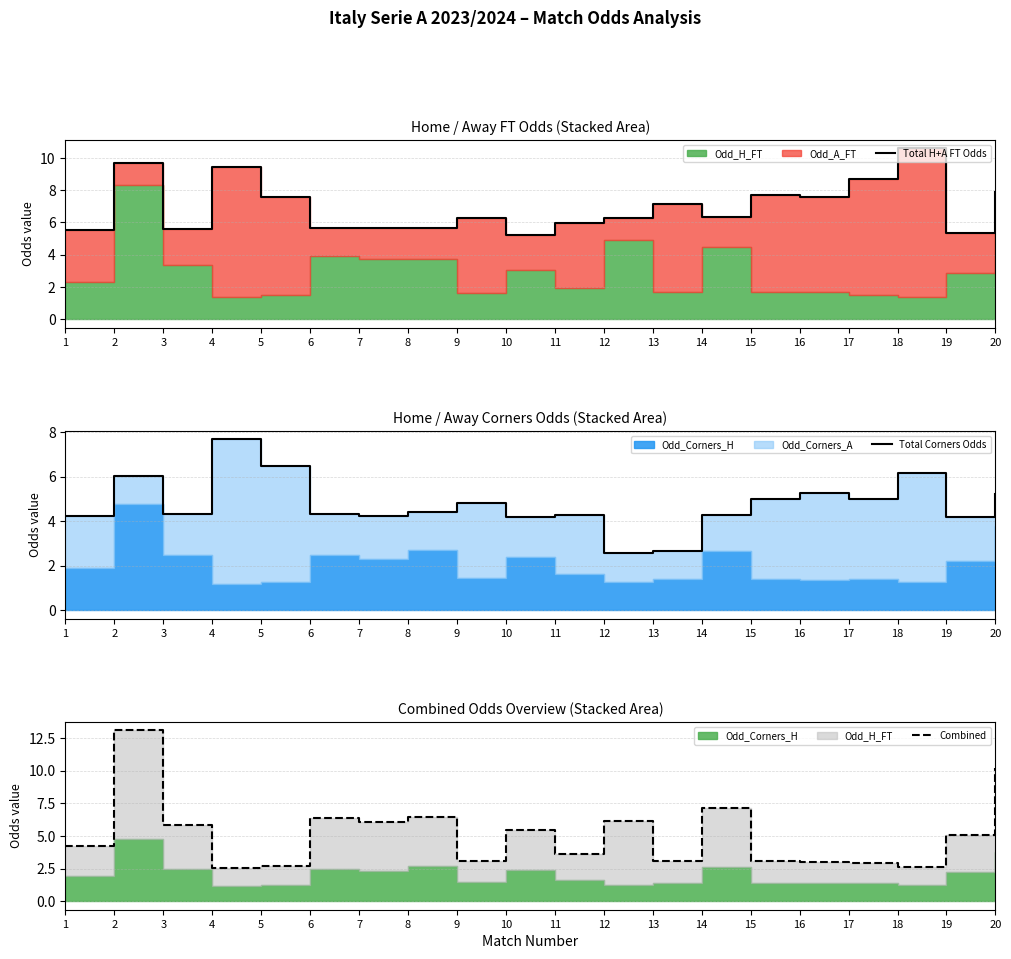

Does the chart display data point markers on the line(s)?

No